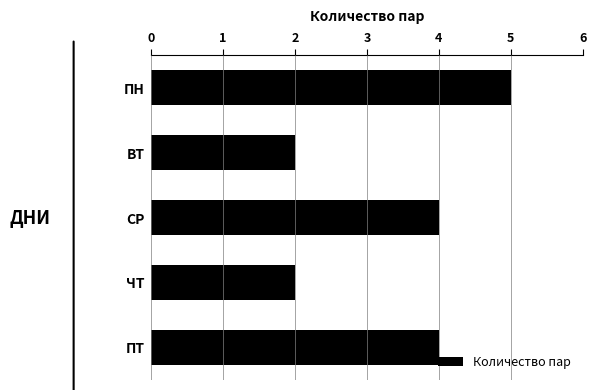

How many values are between 2 and 4?

4